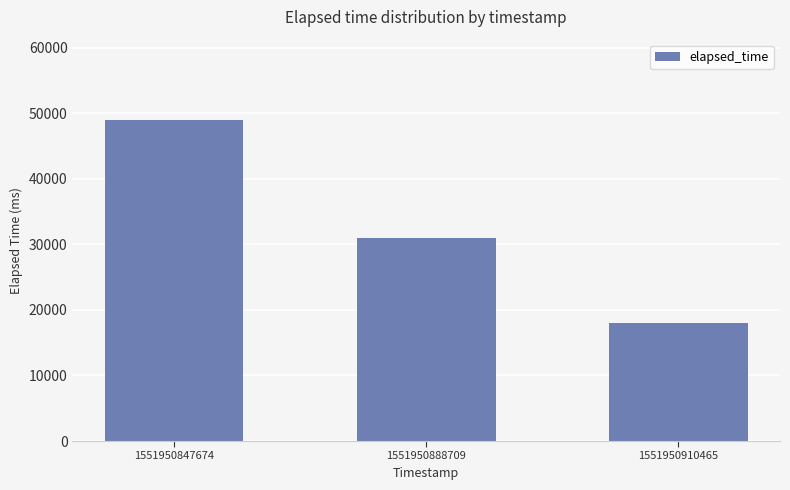

Reading left to right, what are all the values shown in this chart?

1551950847674=49000	1551950888709=31000	1551950910465=18000